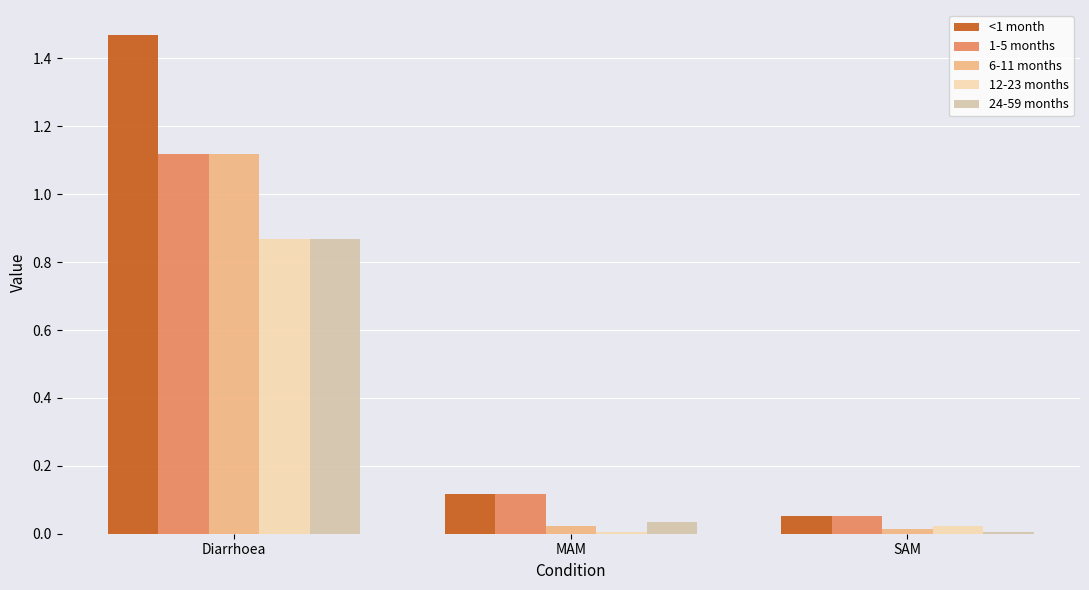

Which series has the widest spread of values?

<1 month